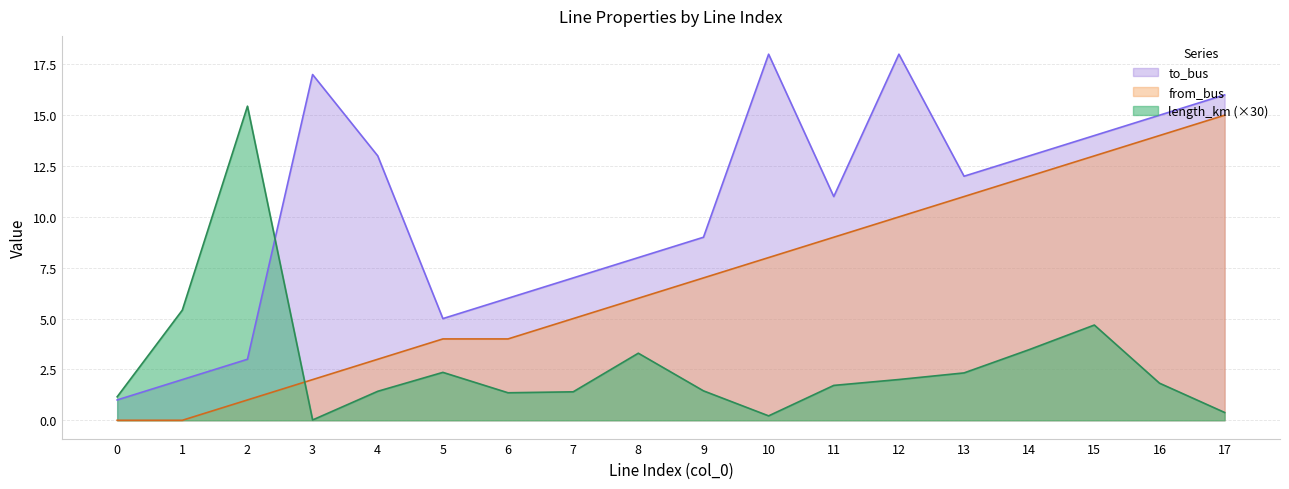

Rank the series by their average value, from highest to lowest.

to_bus, from_bus, length_km (×30)